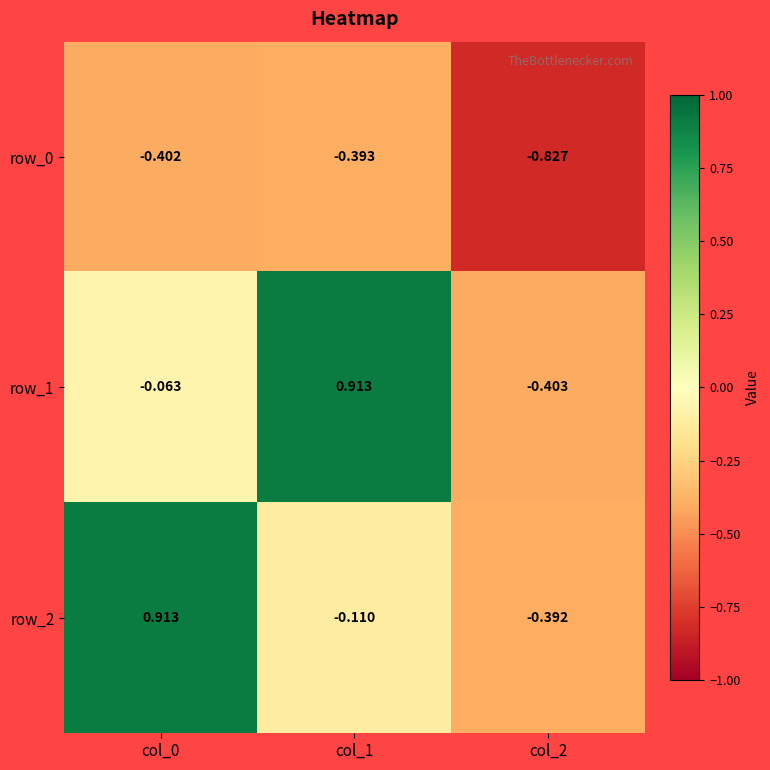

Where is row_1 nearest to the value 0?

col_0